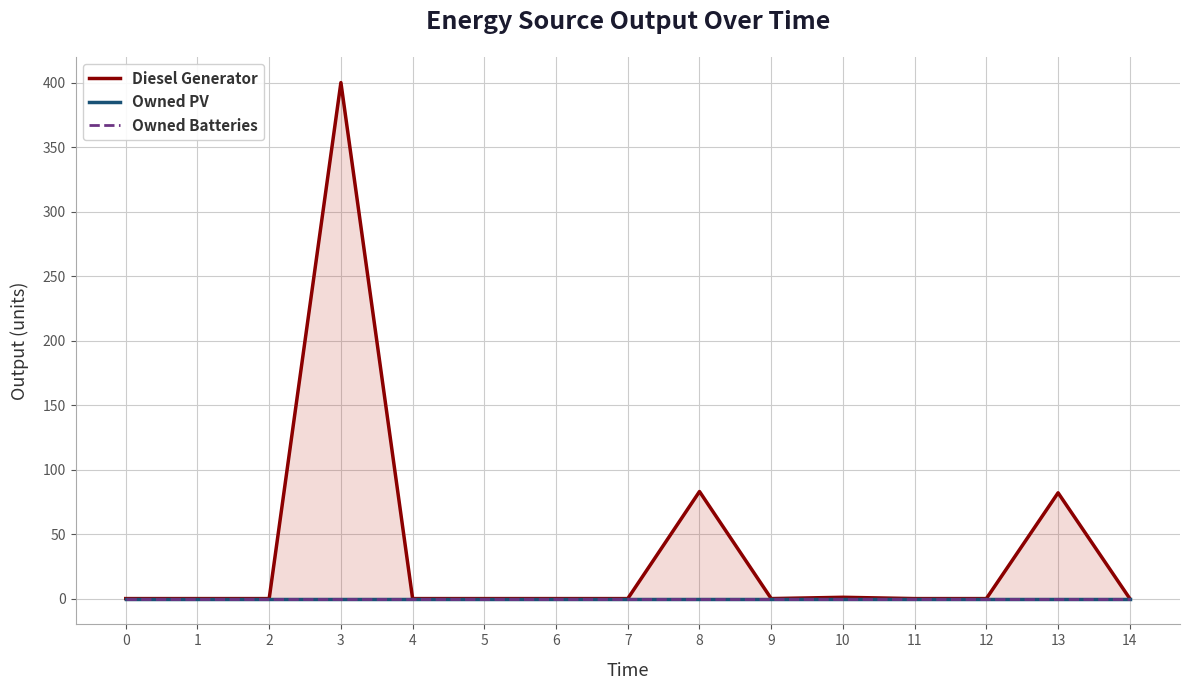

True or false: Owned Batteries and Diesel Generator cross at least once.

False